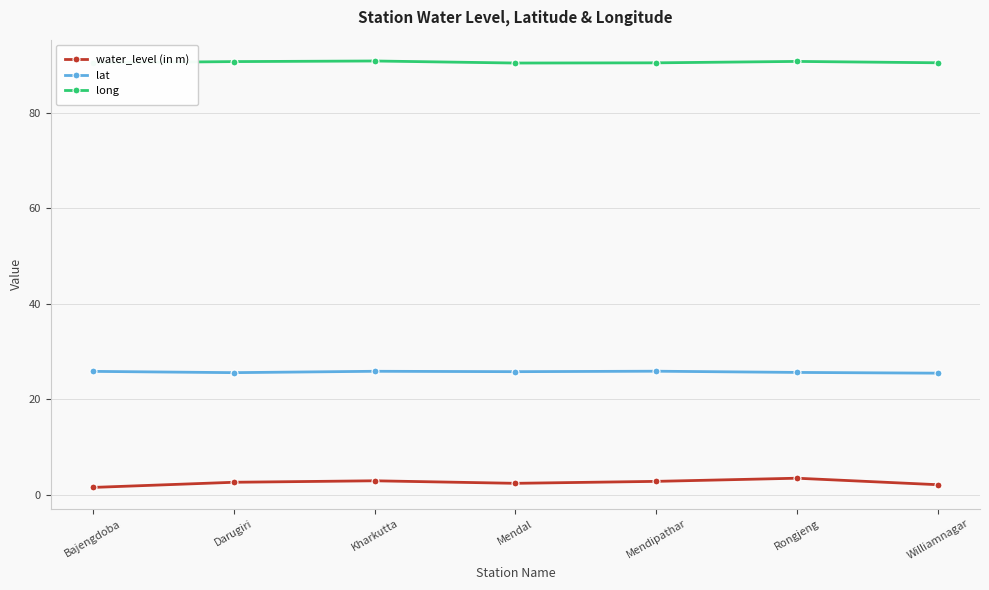

How many distinct data groups are displayed?

3